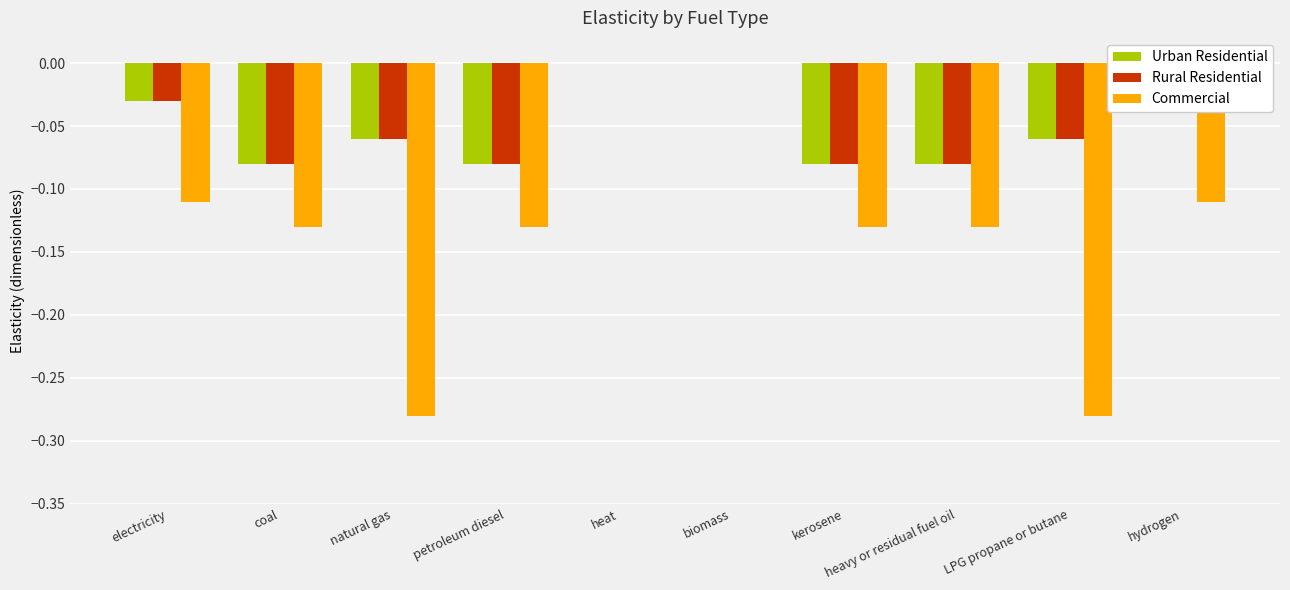

Does the chart contain stacked bars?

No